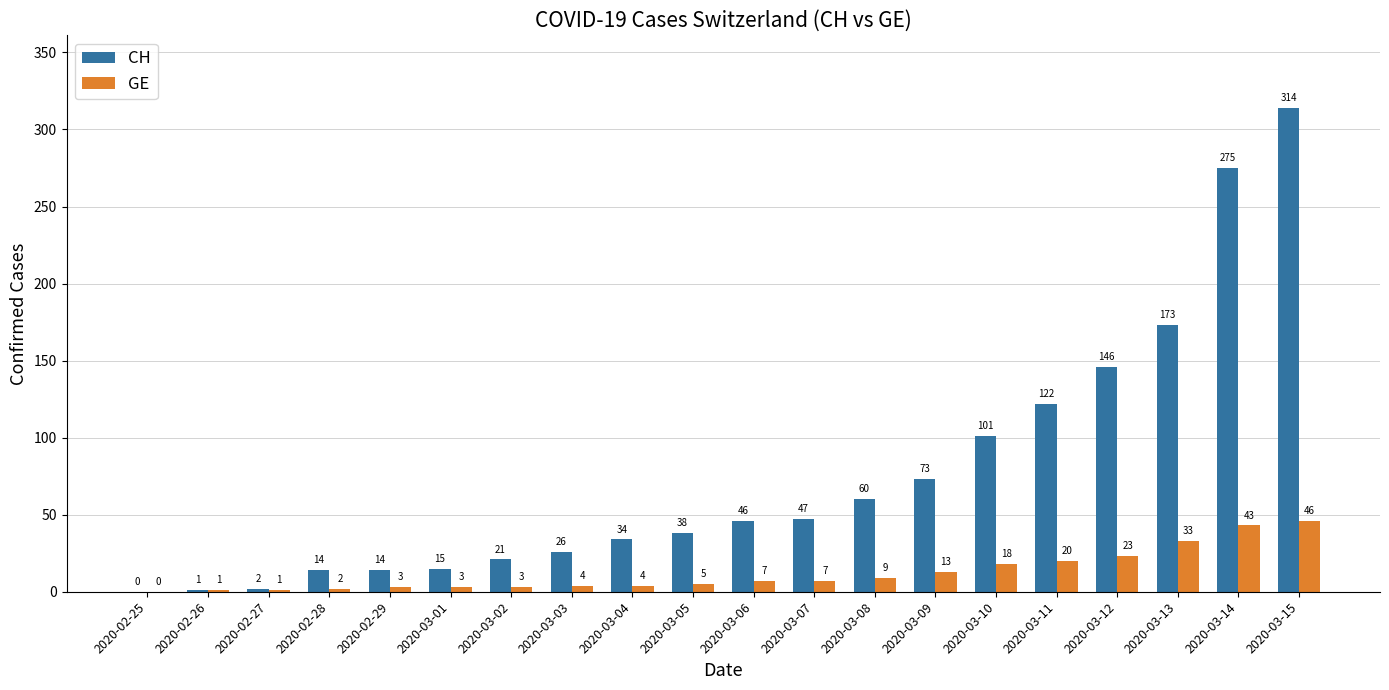

What is the spread (max minus min) of values at 2020-03-07?

40